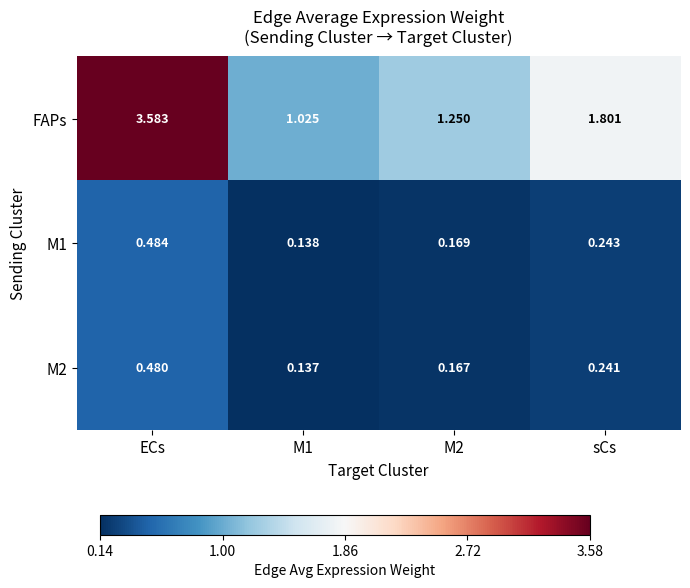

Is the value of M2 at sCs greater than the value of FAPs at ECs?

No